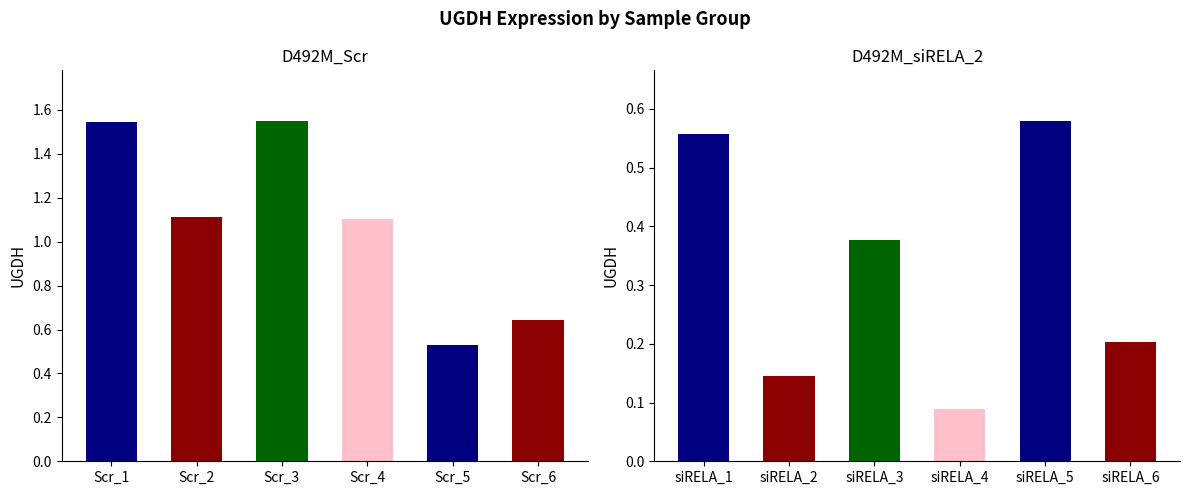

How many groups of bars are there?

6